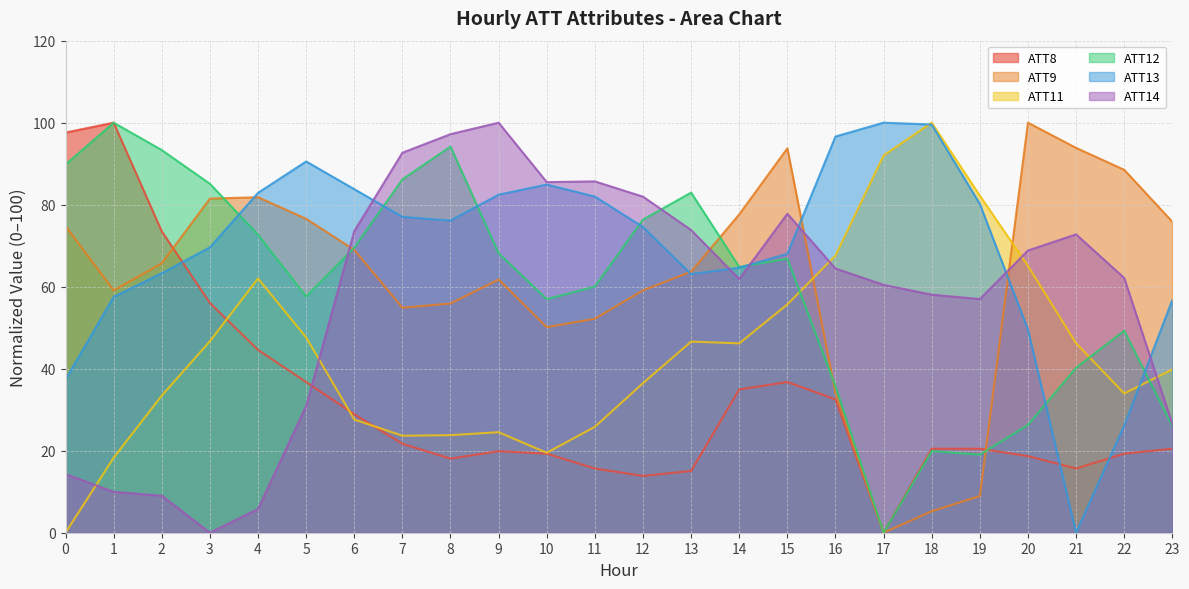

Reading right to left, extract all data points from this chart.

ATT8: 20.5	19.3	15.7	18.7	20.5	20.5	0.0	32.5	36.7	34.9	15.1	13.9	15.7	19.3	19.9	18.1	21.7	28.9	36.7	44.6	56.0	73.5	100.0	97.6
ATT9: 75.8	88.5	93.8	100.0	8.9	5.2	0.0	34.1	93.7	77.6	63.7	59.1	52.2	50.1	61.8	55.9	54.9	69.0	76.6	81.8	81.5	65.7	59.1	74.8
ATT11: 39.8	34.0	46.2	65.1	82.2	100.0	92.0	67.6	55.7	46.2	46.6	36.5	25.8	19.5	24.5	23.8	23.7	27.6	47.6	62.0	46.7	33.4	18.3	0.0
ATT12: 26.0	49.3	40.2	26.3	19.0	19.9	0.0	35.7	66.8	64.8	83.0	76.4	60.0	57.0	68.1	94.2	86.2	69.5	57.6	72.7	85.1	93.3	100.0	89.8
ATT13: 56.8	26.1	0.0	49.5	80.2	99.5	100.0	96.6	68.0	64.6	63.1	74.6	82.0	84.9	82.4	76.1	77.0	83.8	90.5	82.9	69.6	63.3	57.5	37.4
ATT14: 26.5	62.1	72.8	68.8	57.0	58.1	60.5	64.4	77.8	61.9	73.8	82.0	85.7	85.5	100.0	97.2	92.7	73.5	30.9	5.8	0.0	9.0	10.0	14.3